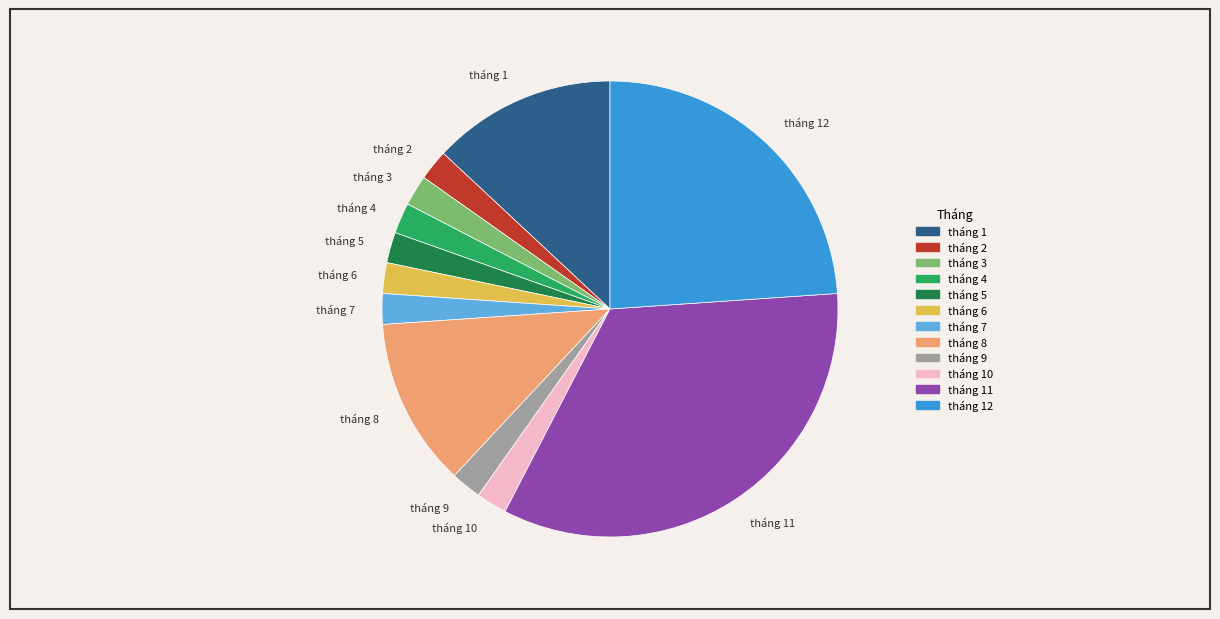

Which category has the biggest portion of the pie?

tháng 11